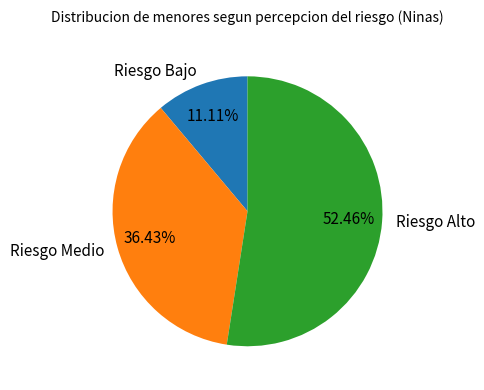

How many slices are in this pie chart?

3